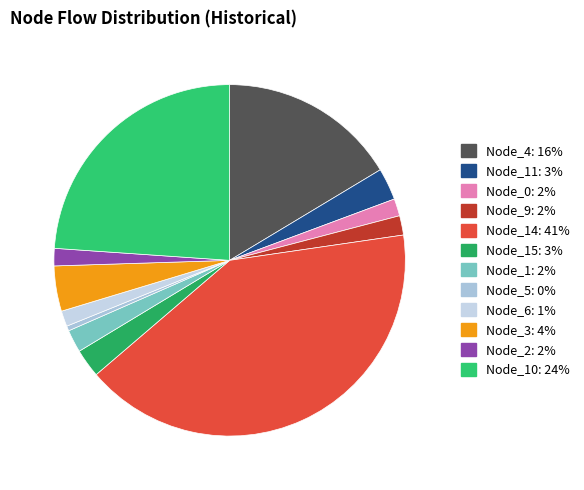

How many segments does this pie chart have?

12